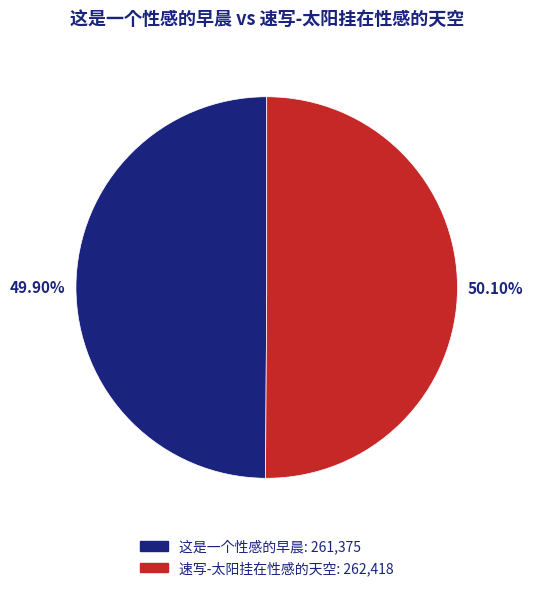

What is the ratio of the value at 速写-太阳挂在性感的天空 to the value at 这是一个性感的早晨?

1.0